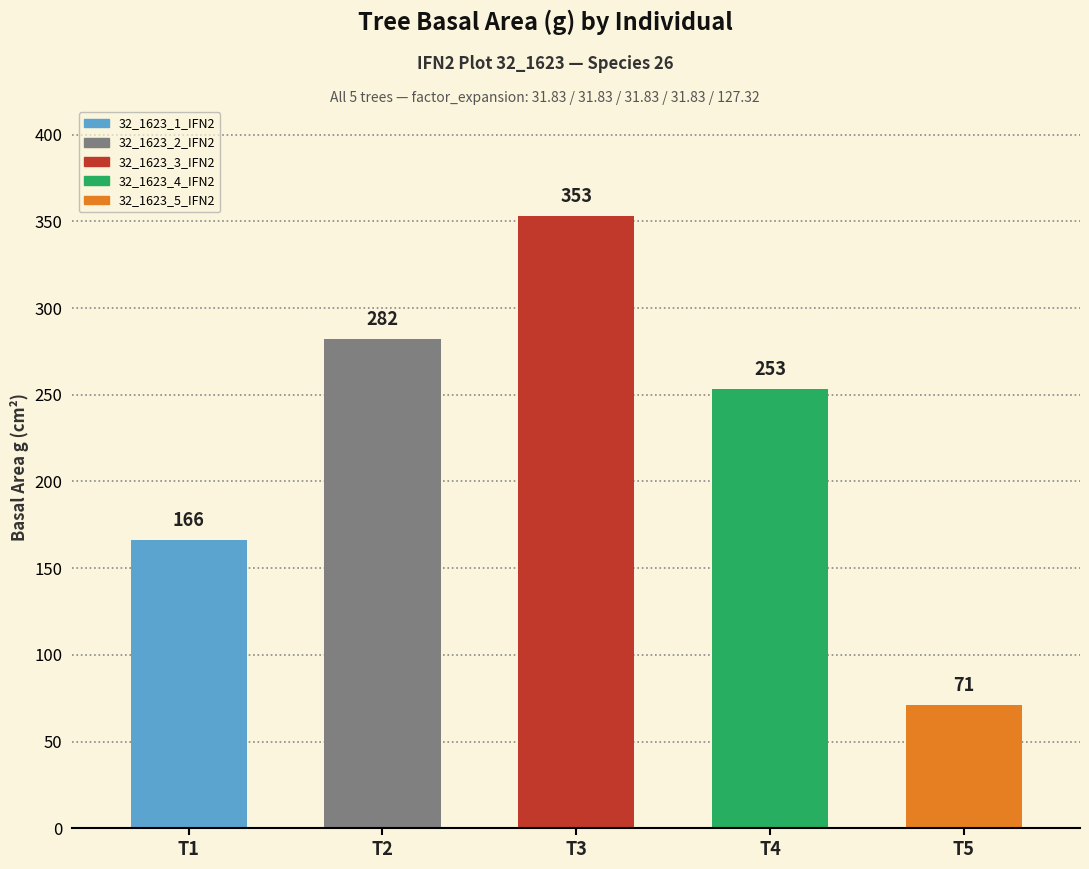

Are the bars horizontal?

No